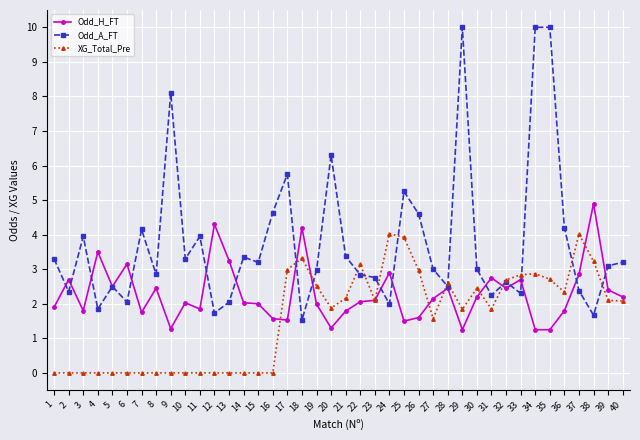

What is the spread (max minus min) of values at 32?

0.2